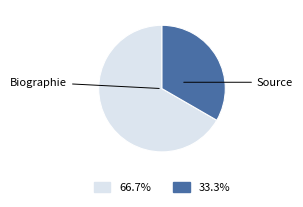

To the nearest percent, what is the average slice percentage?

50%